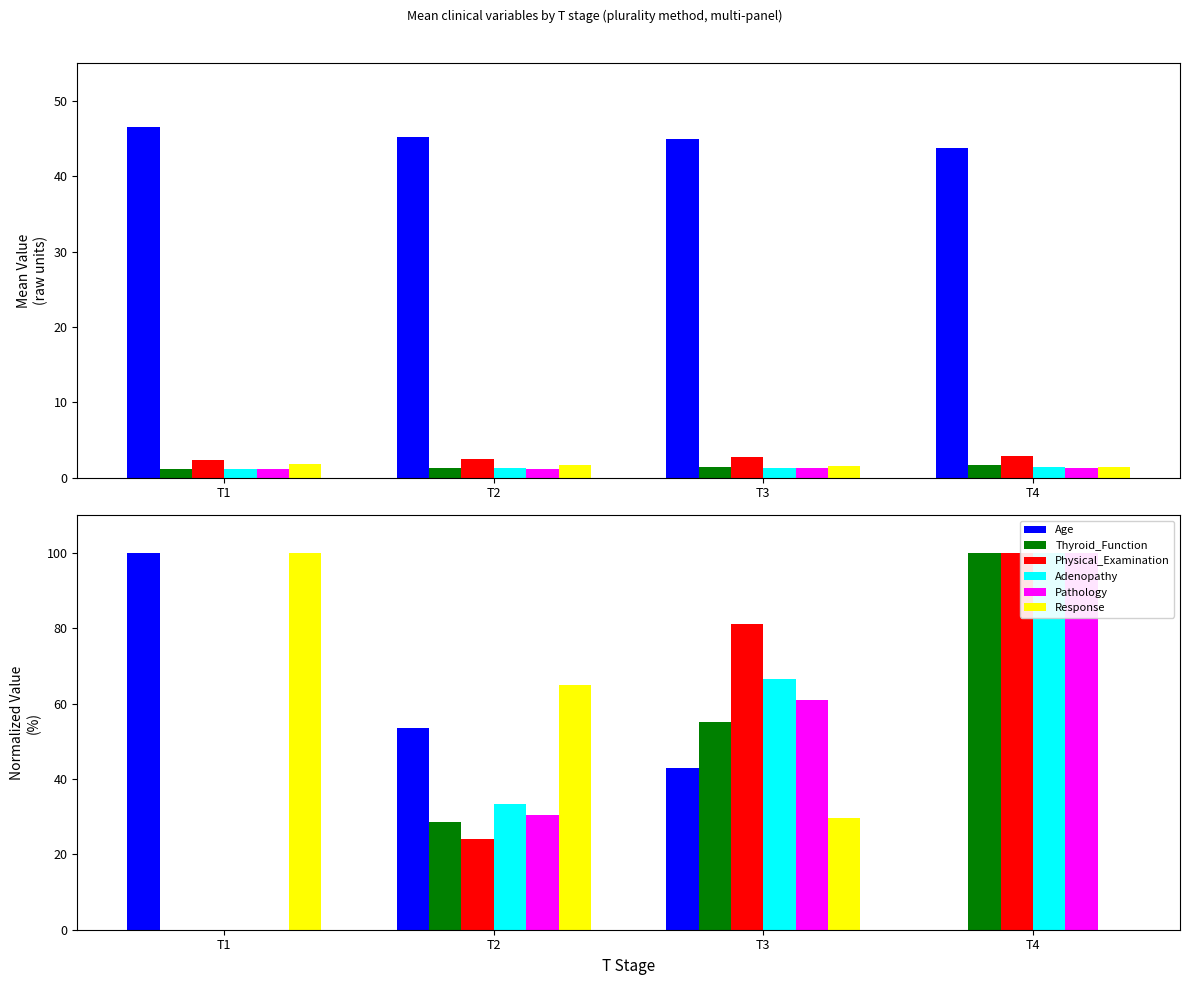

Where is Thyroid_Function nearest to the value 49?

T3